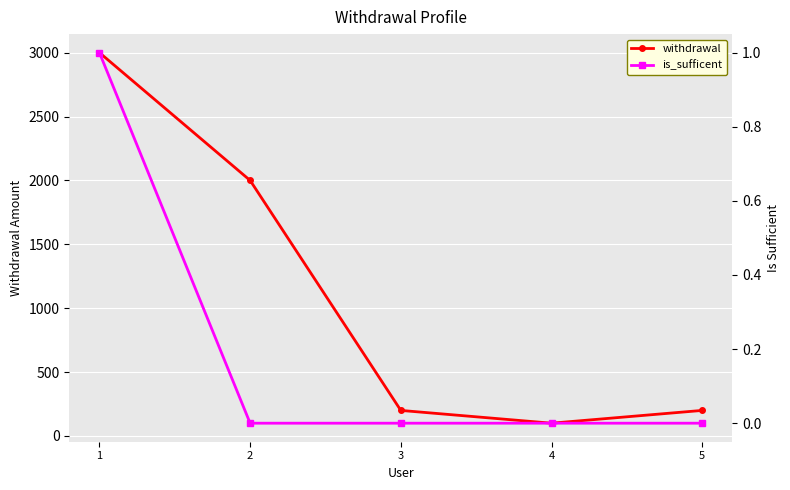

At which label does is_sufficent reach its minimum?

2